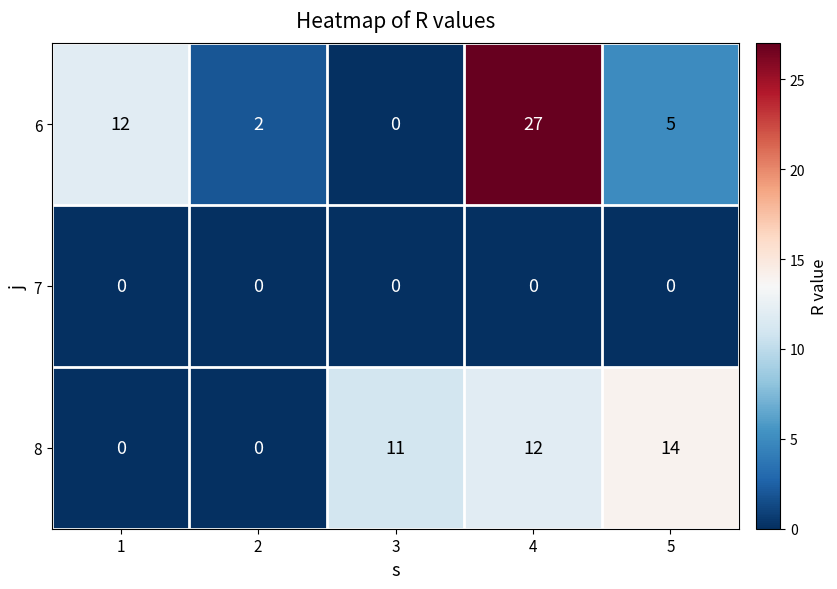

Reading left to right, extract all data points from this chart.

6: 12	2	0	27	5
7: 0	0	0	0	0
8: 0	0	11	12	14